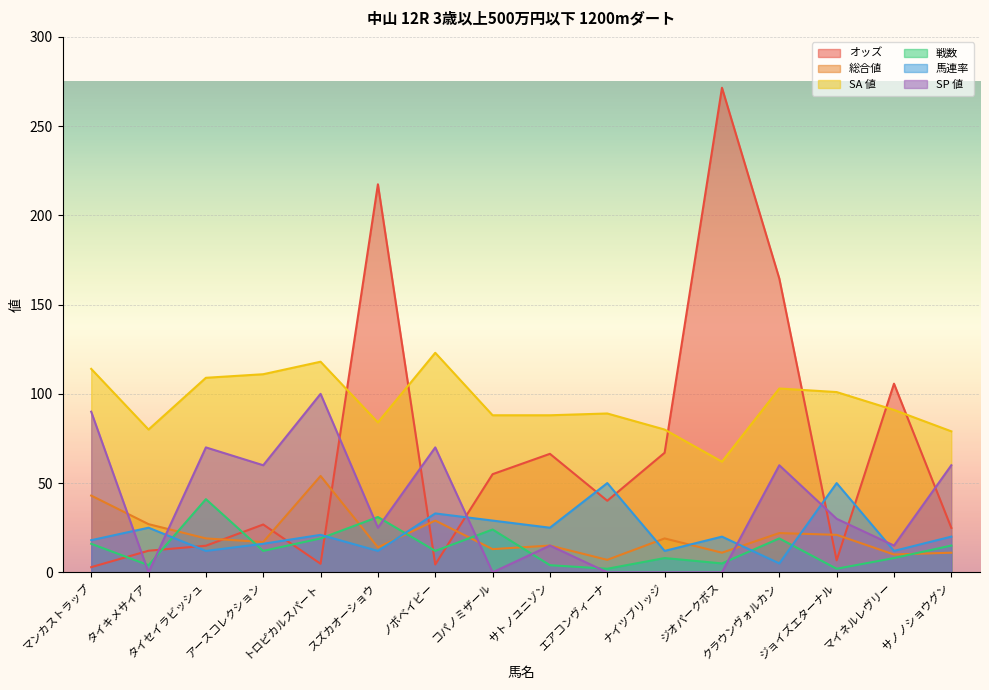

What is the spread (max minus min) of values at マンカストラップ?

111.1